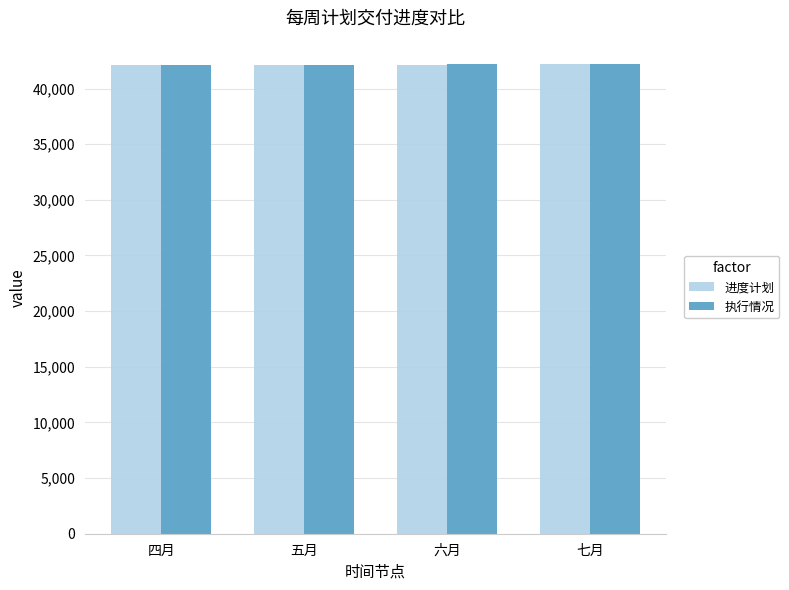

What is the minimum value for 进度计划?

42096